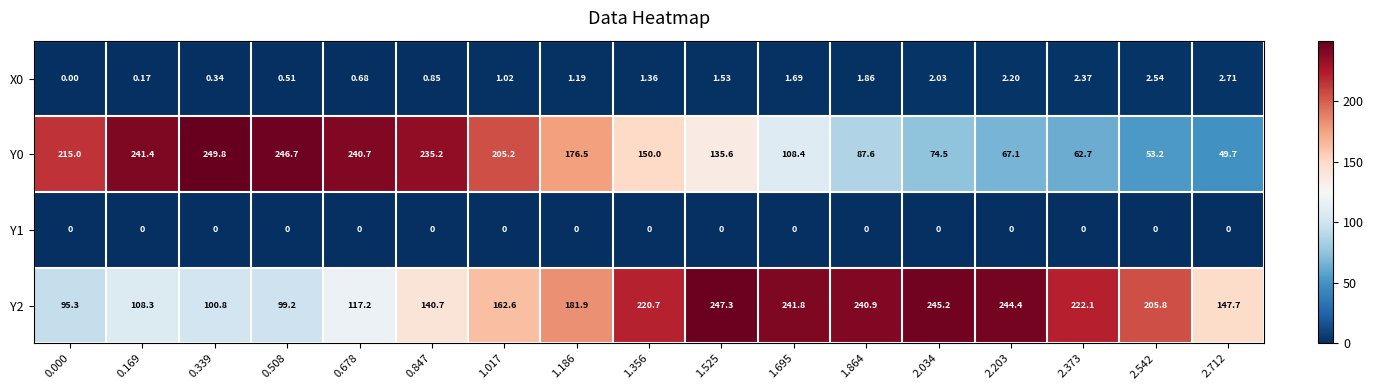

Count the number of categories in the chart.

17